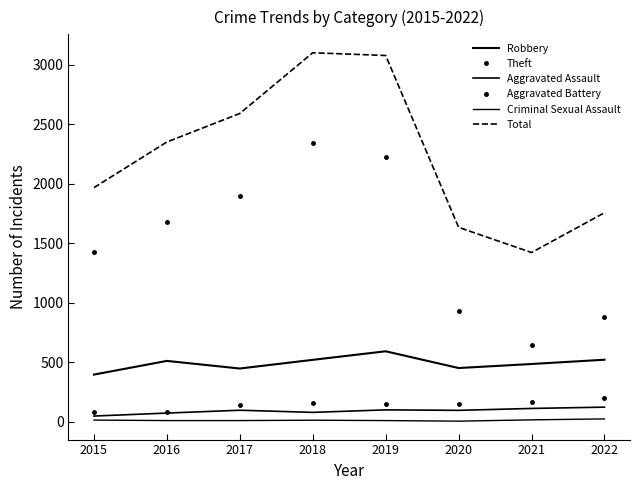

List the labels in order of Aggravated Battery value, smallest first.

2015, 2016, 2017, 2019, 2020, 2018, 2021, 2022